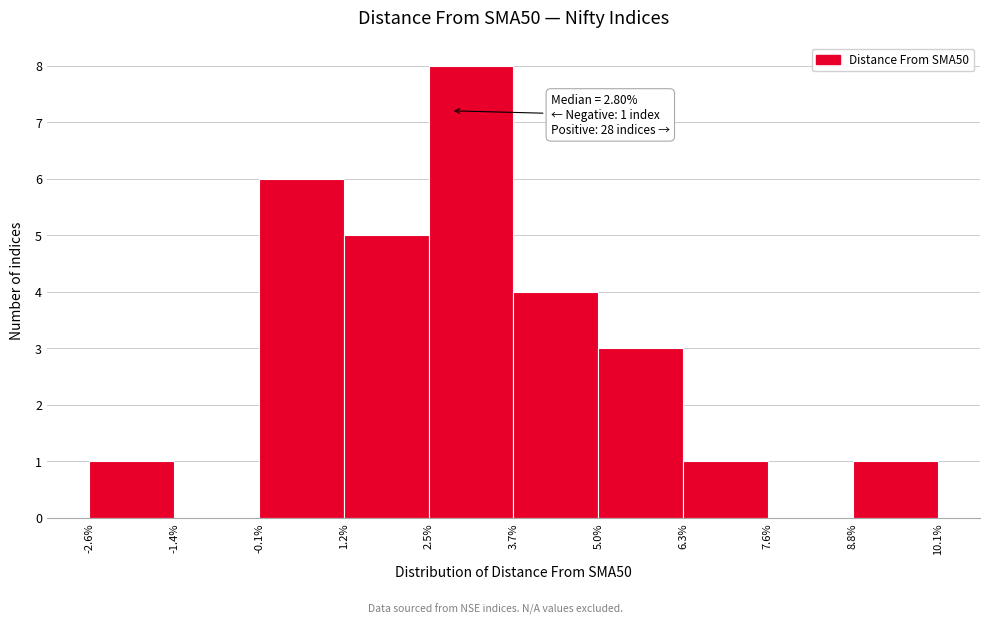

Which range on the x-axis has the tallest bar?

2.5% to 3.7%